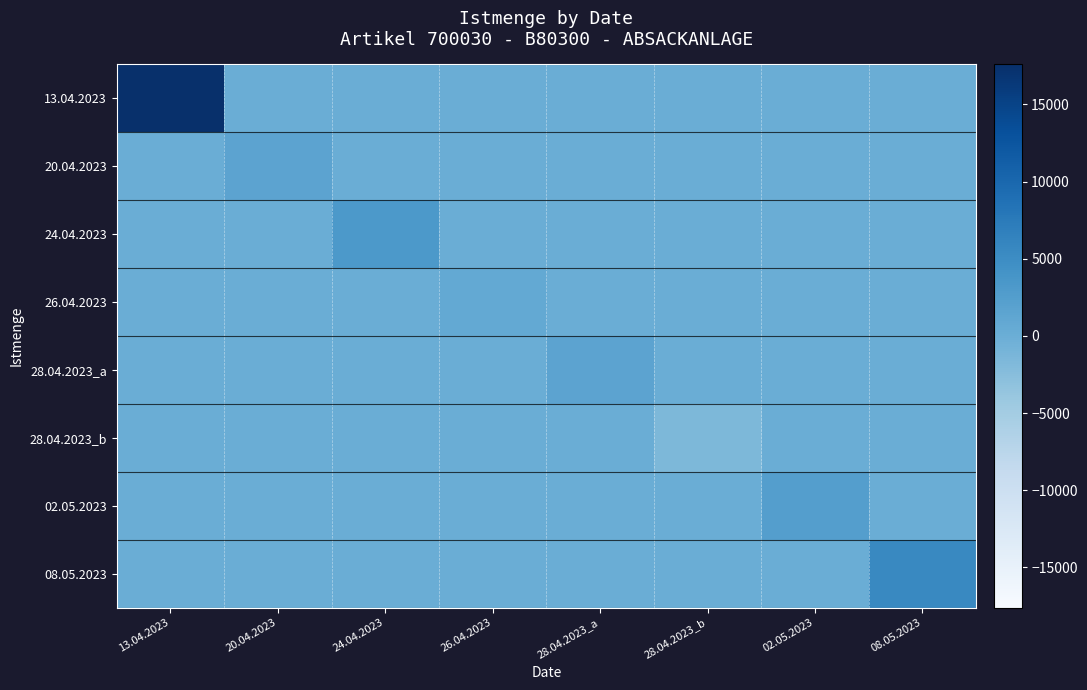

Rank the series at 02.05.2023 from highest to lowest value.

02.05.2023, 13.04.2023, 20.04.2023, 24.04.2023, 26.04.2023, 28.04.2023_a, 28.04.2023_b, 08.05.2023